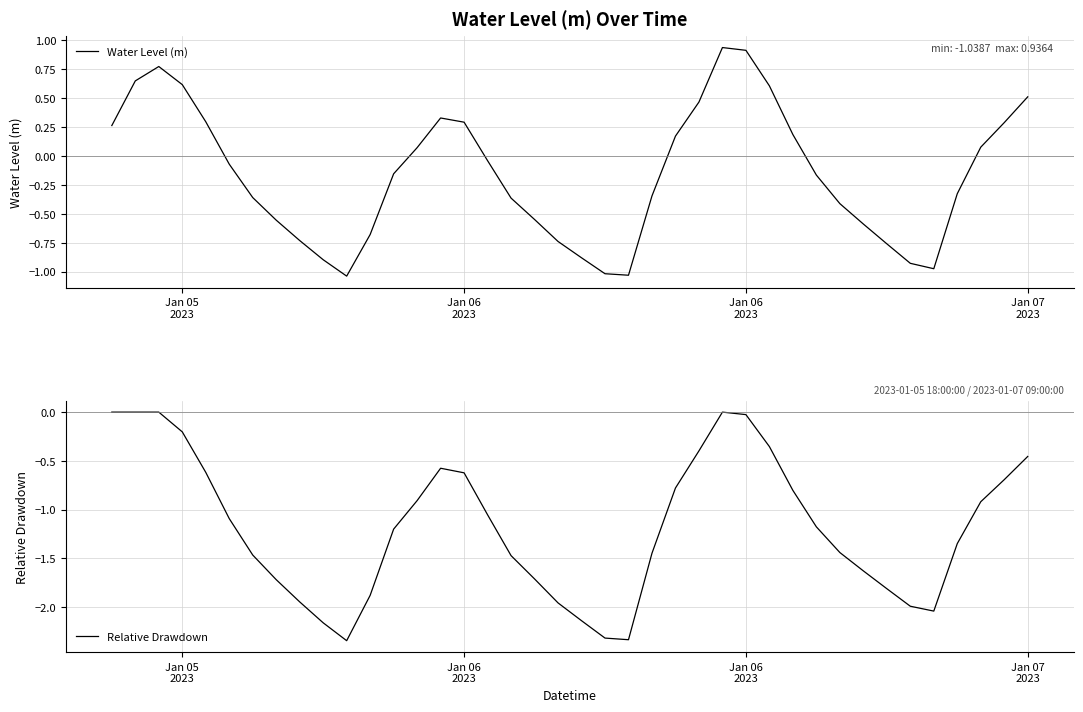

At which label does Relative Drawdown reach its peak?

Jan 05
2023